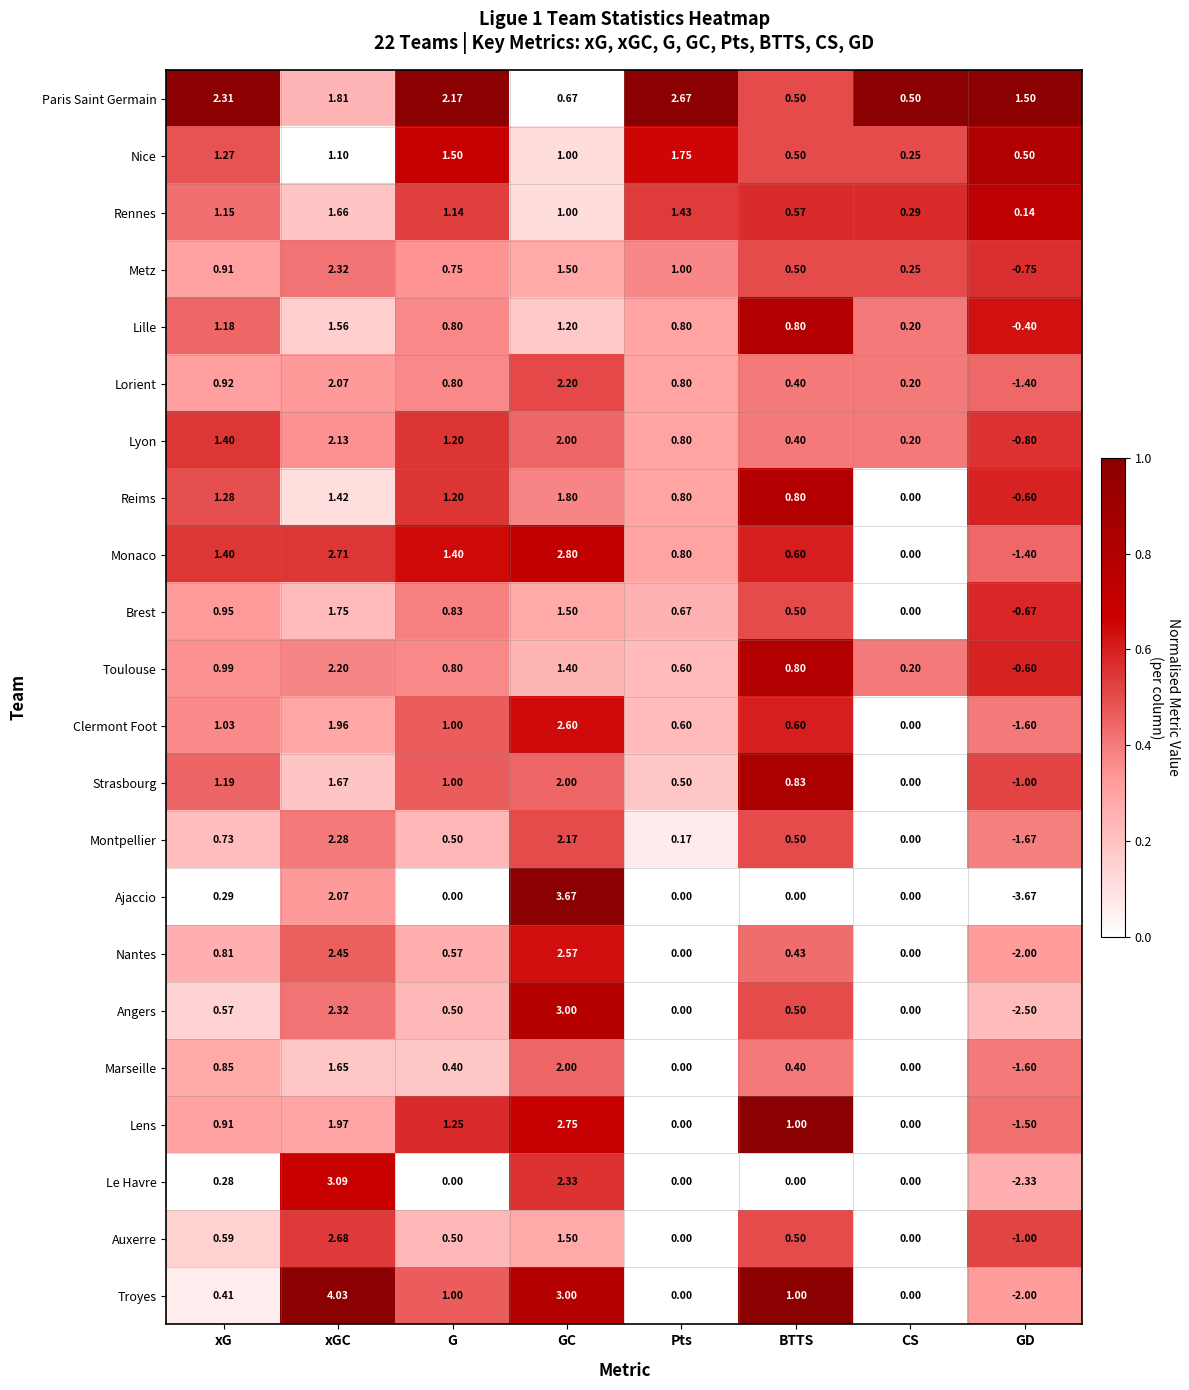

Where is Brest nearest to the value 0?

CS